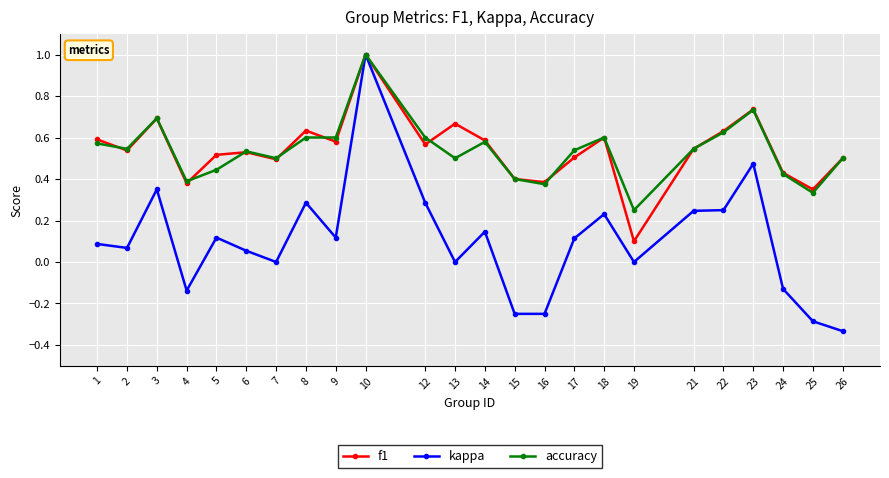

Which series has the widest spread of values?

kappa